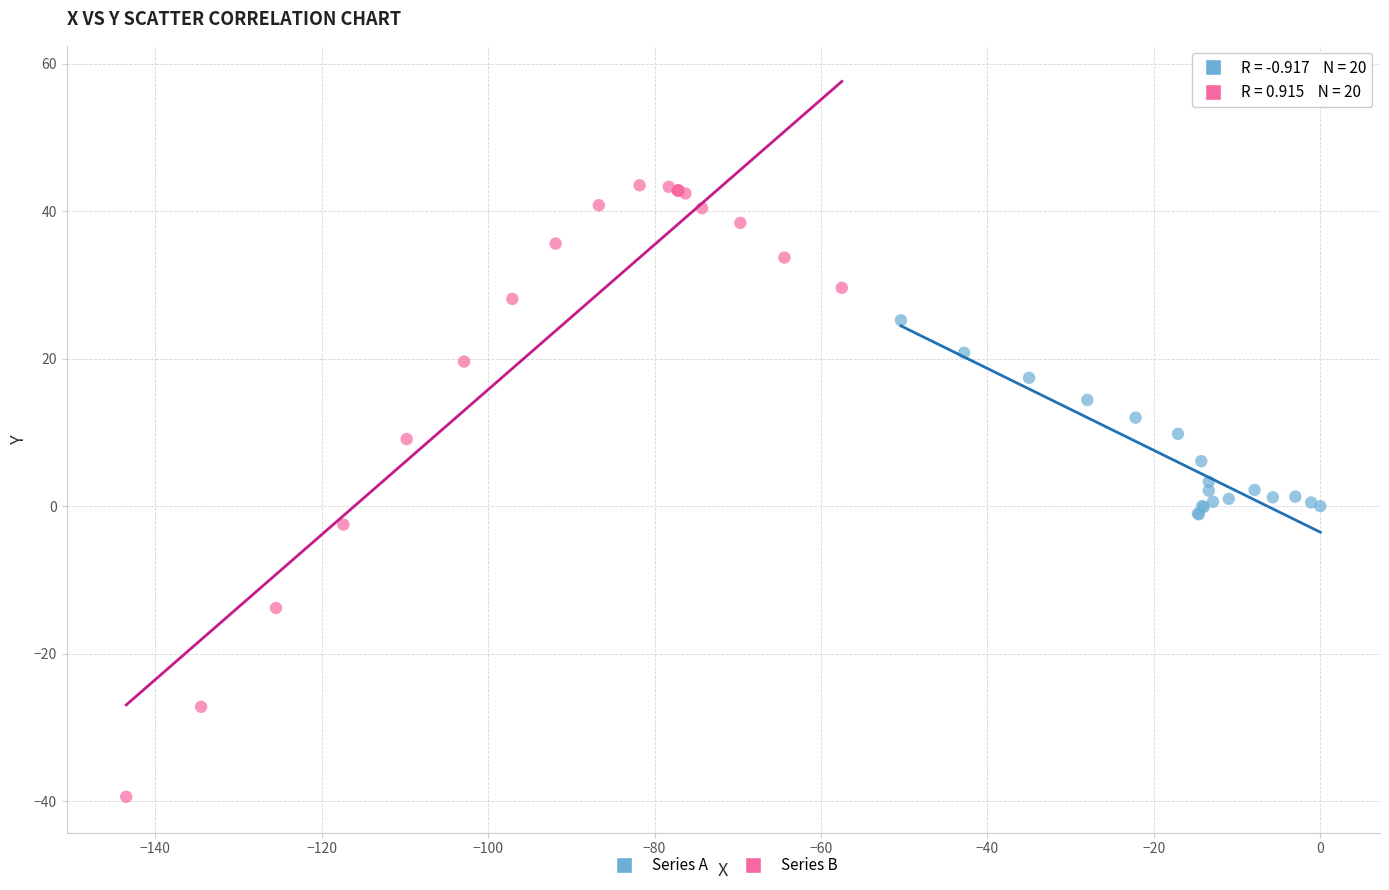

Which series contains the highest Y value?

Series B